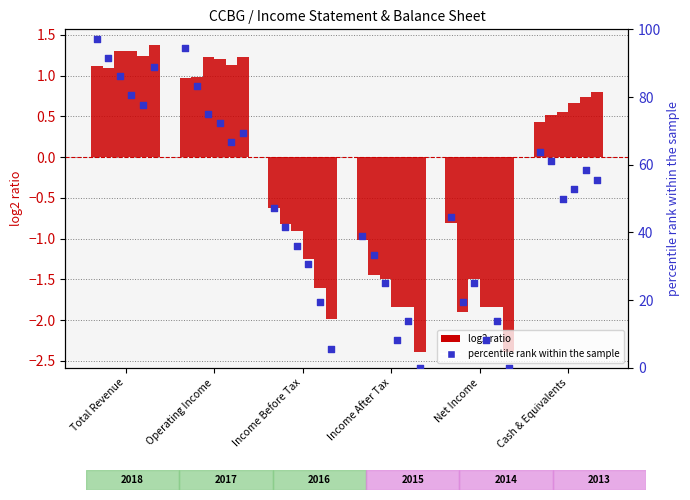

What is the change in value from Total Revenue to Income After Tax?

-58.3